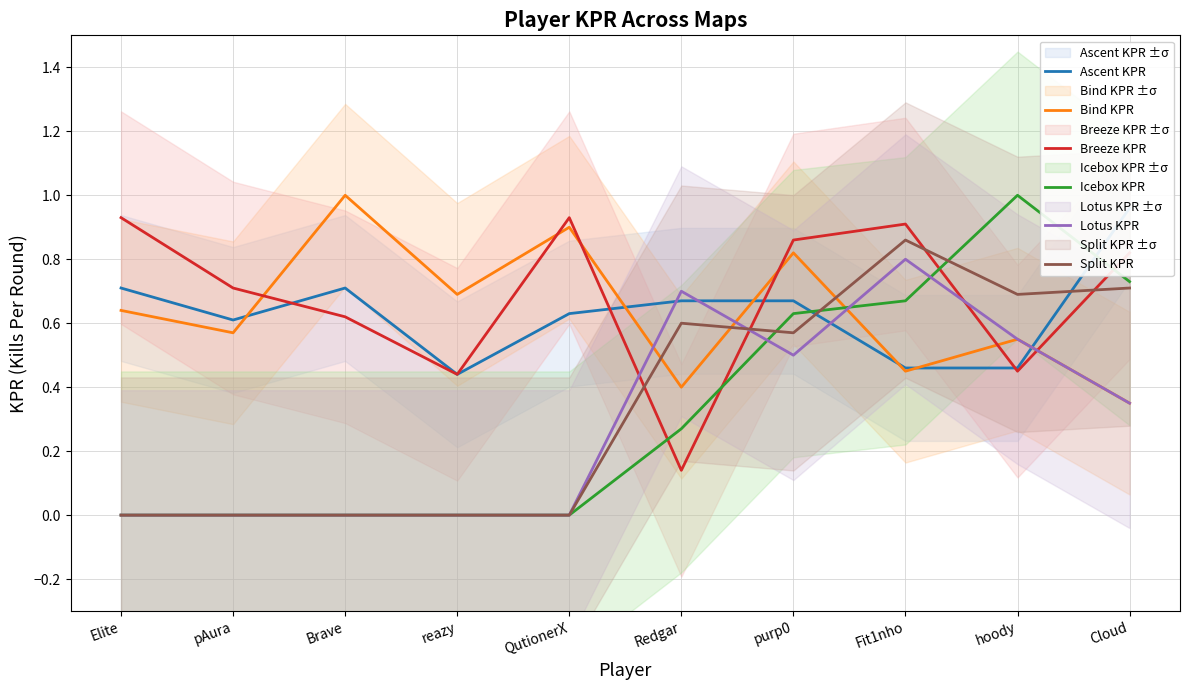

Where do Icebox KPR and Lotus KPR first cross each other?

Redgar and purp0